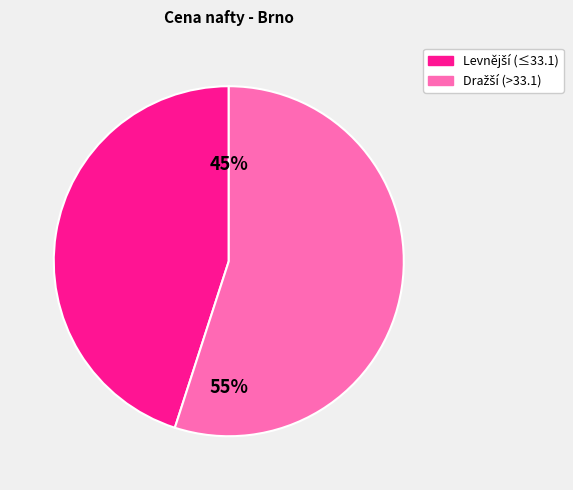

To the nearest percent, what is the difference between the largest and smallest slice percentages?

10%